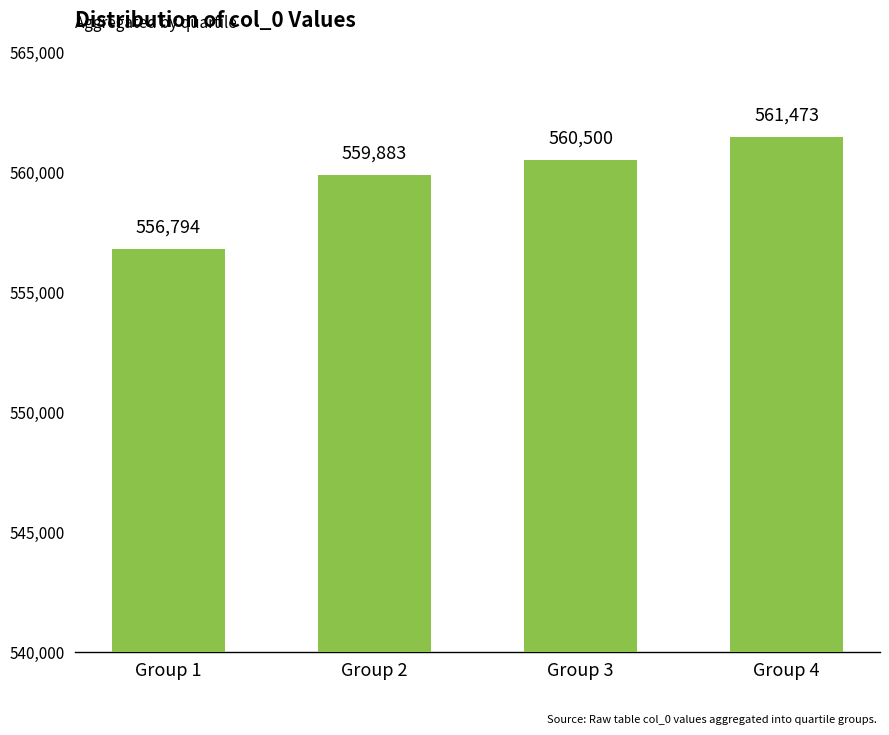

Approximately how many times larger is the value at Group 4 compared to Group 1?

1.0